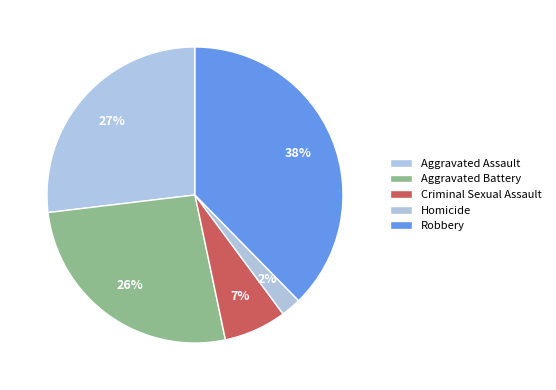

Combined, what portion of the pie is Aggravated Battery and Robbery?

64.1%